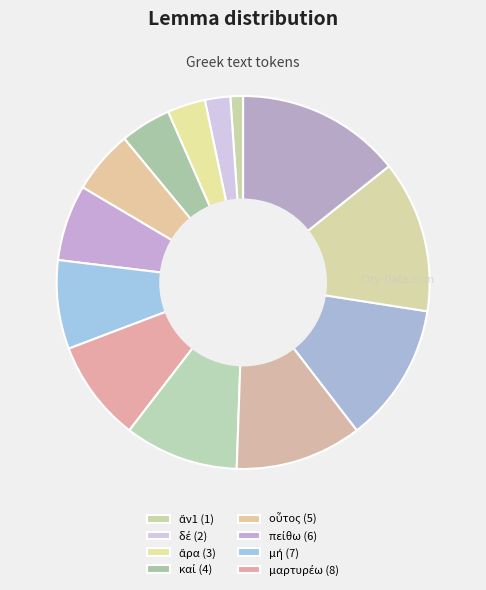

How many slices are in this pie chart?

13